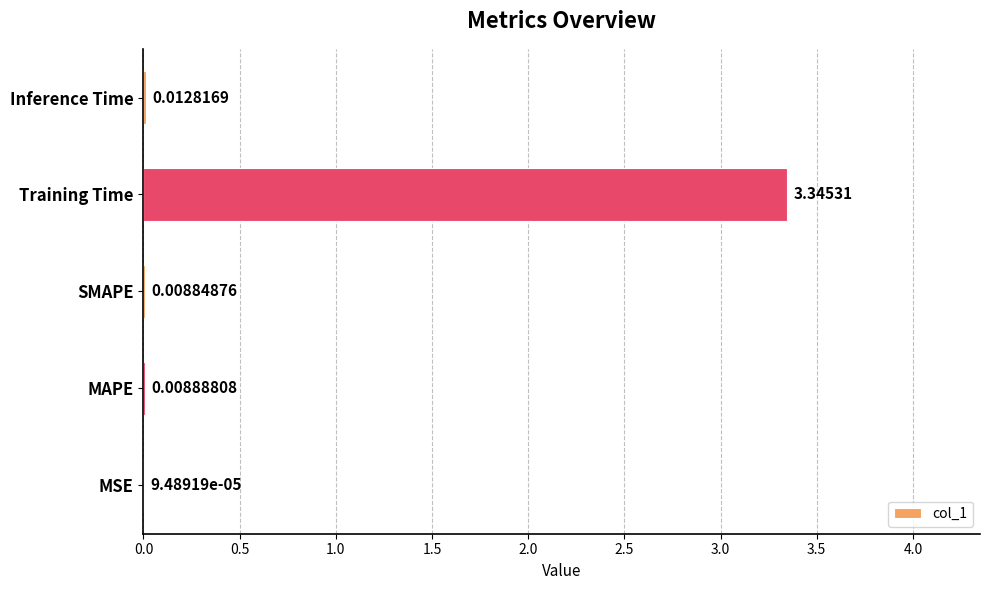

Between Inference Time and SMAPE, which is larger?

Inference Time